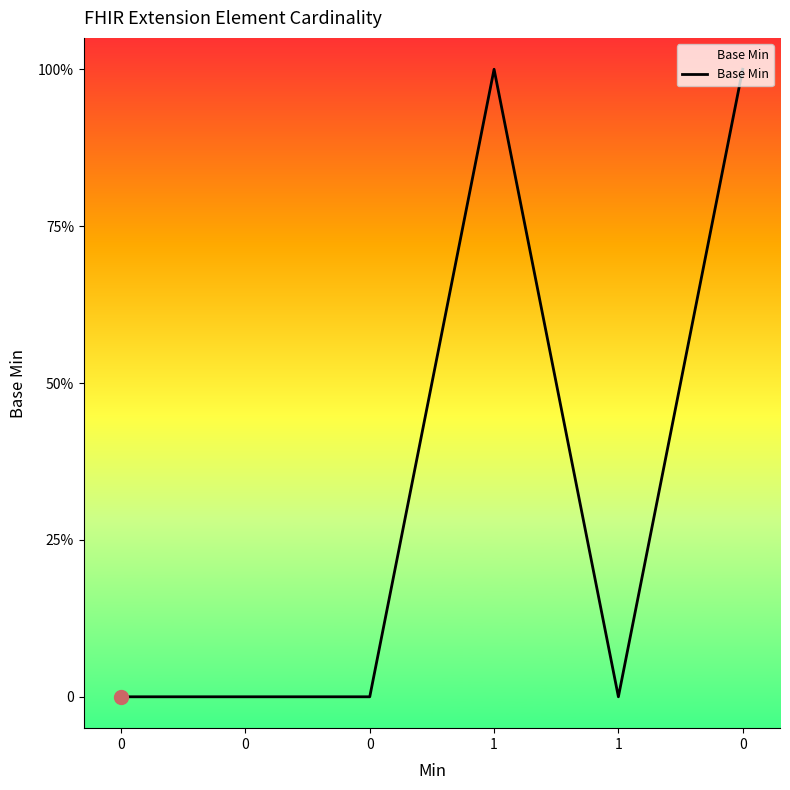

Does the chart display data point markers on the line(s)?

No